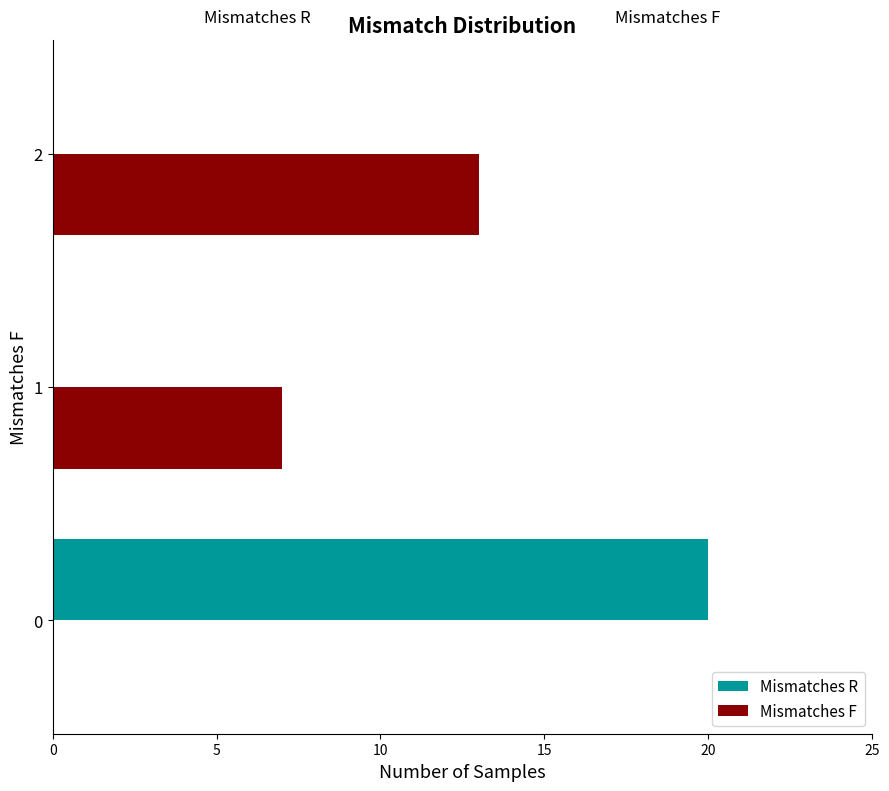

Which series changed the most between 1 and 2?

Mismatches F